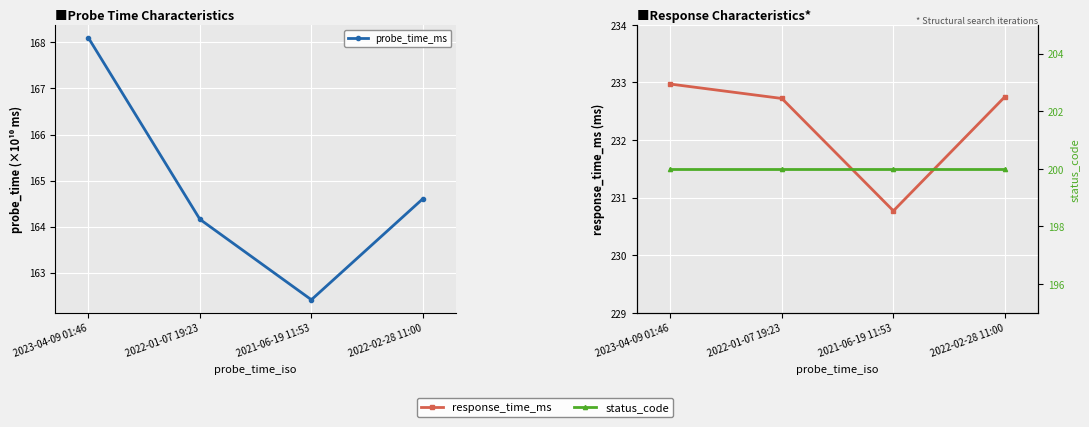

True or false: status_code and response_time_ms cross at least once.

False